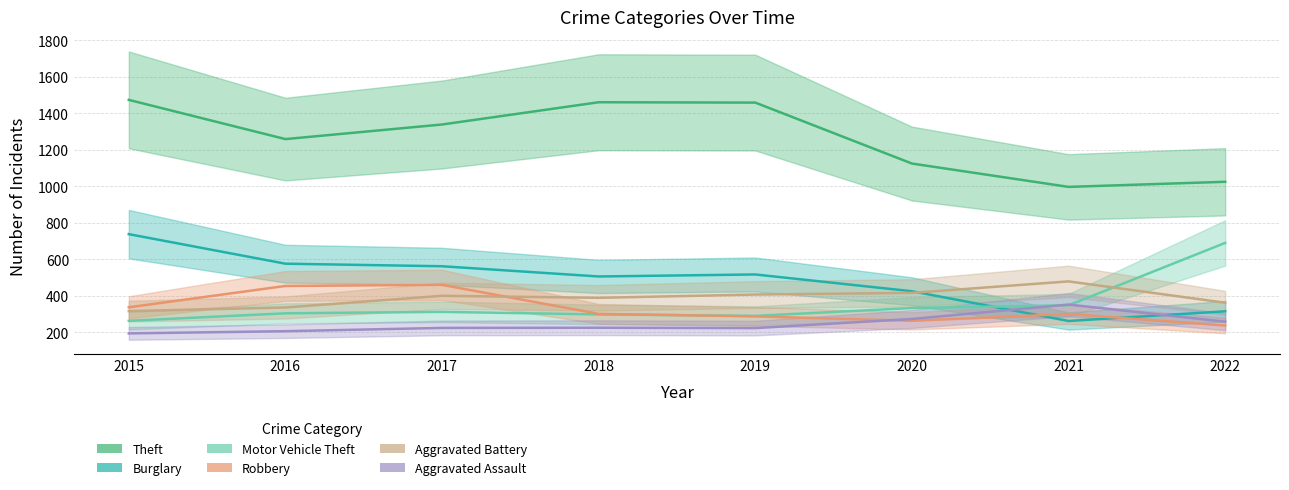

Which category has the highest value in the Theft series?

2015